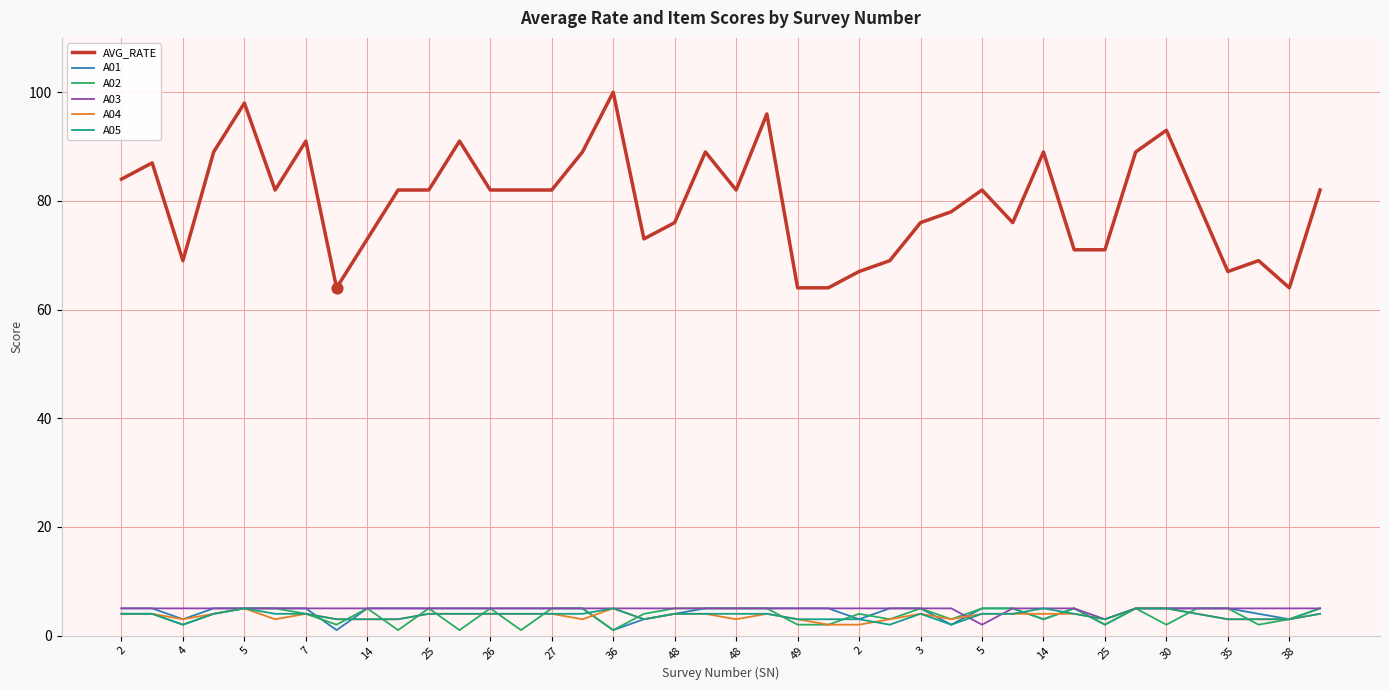

Which series has the widest spread of values?

AVG_RATE